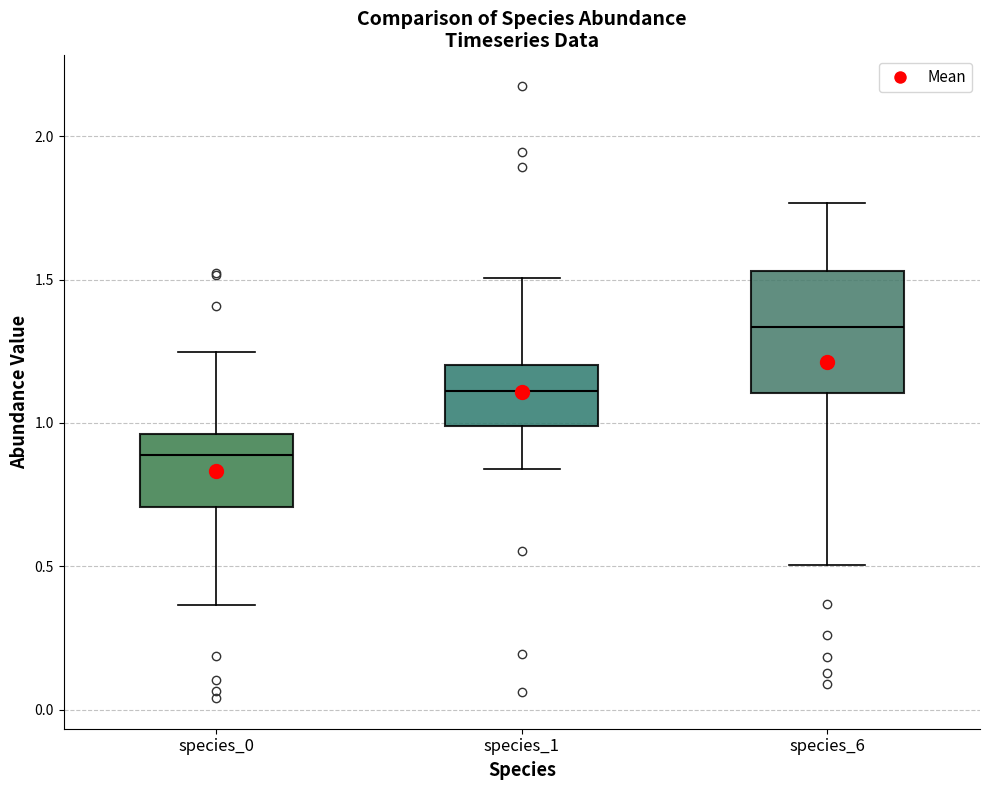

Which box has the lowest median line?

species_0